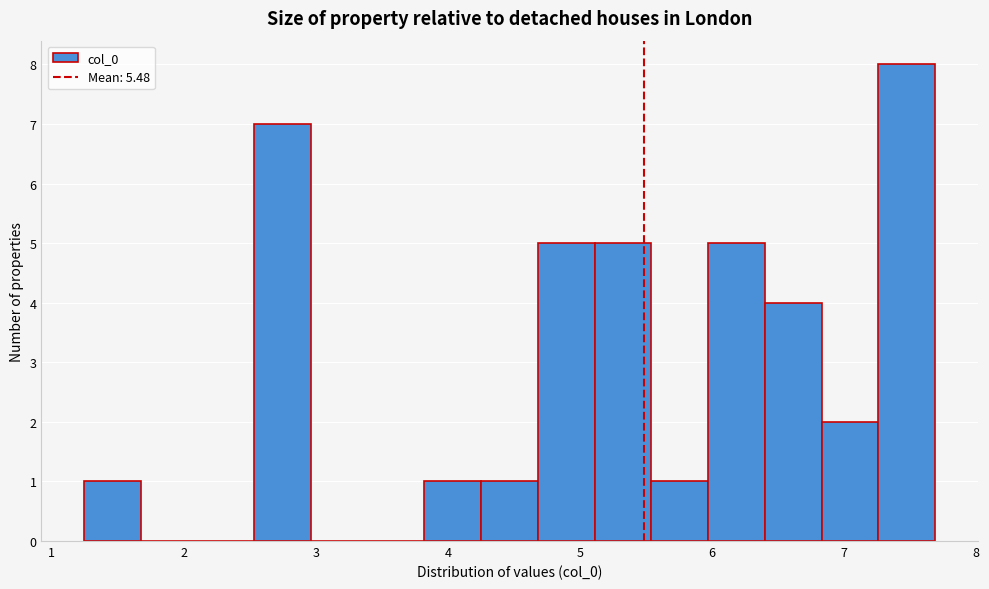

Over which range of the x-axis is the bar tallest?

7.3 to 7.7